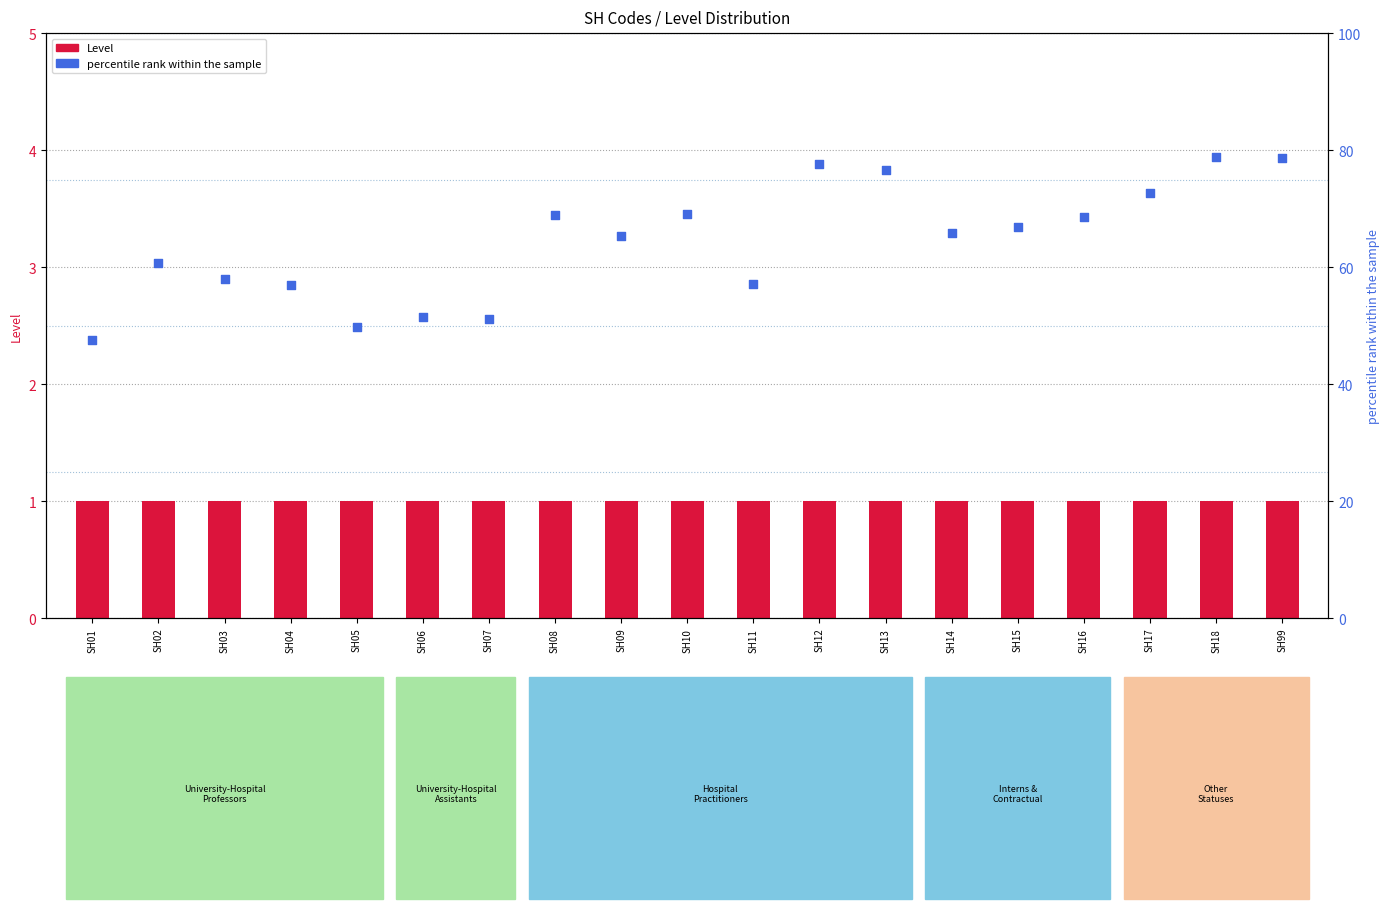

Which series contains the lowest Y value?

Level